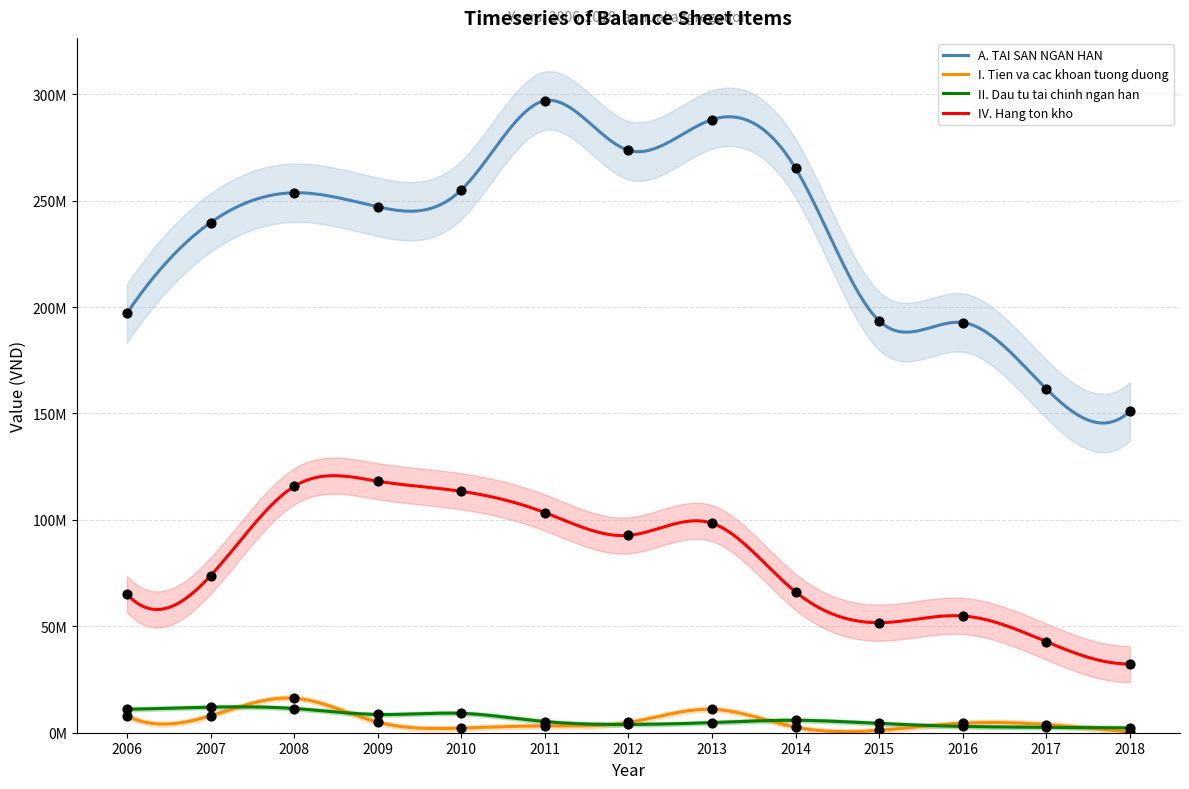

What are all the series names shown in the legend?

A. TAI SAN NGAN HAN, I. Tien va cac khoan tuong duong, II. Dau tu tai chinh ngan han, IV. Hang ton kho